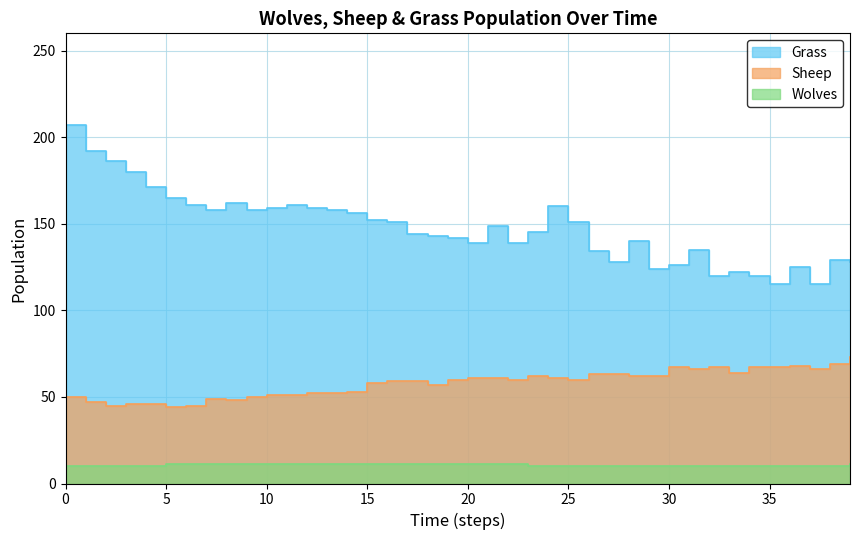

What is the difference between the Grass values at 16 and 4?

20